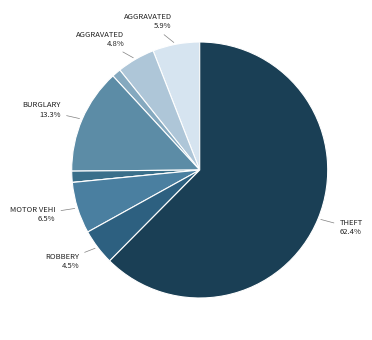

Which slice is the largest?

Theft